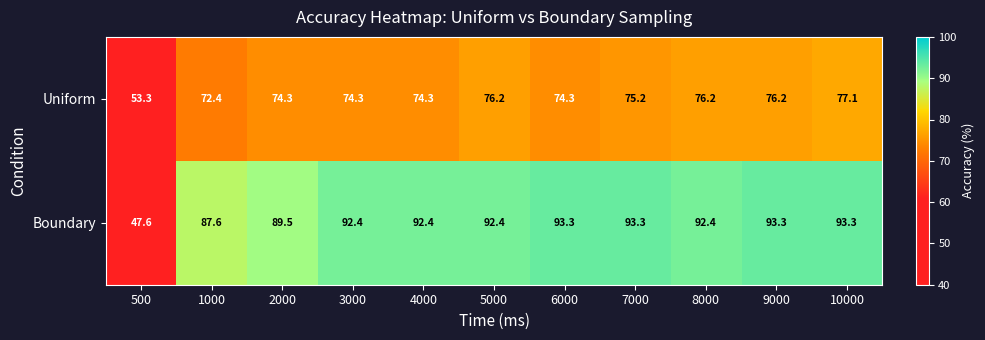

What is the sum of all Boundary values?

967.5